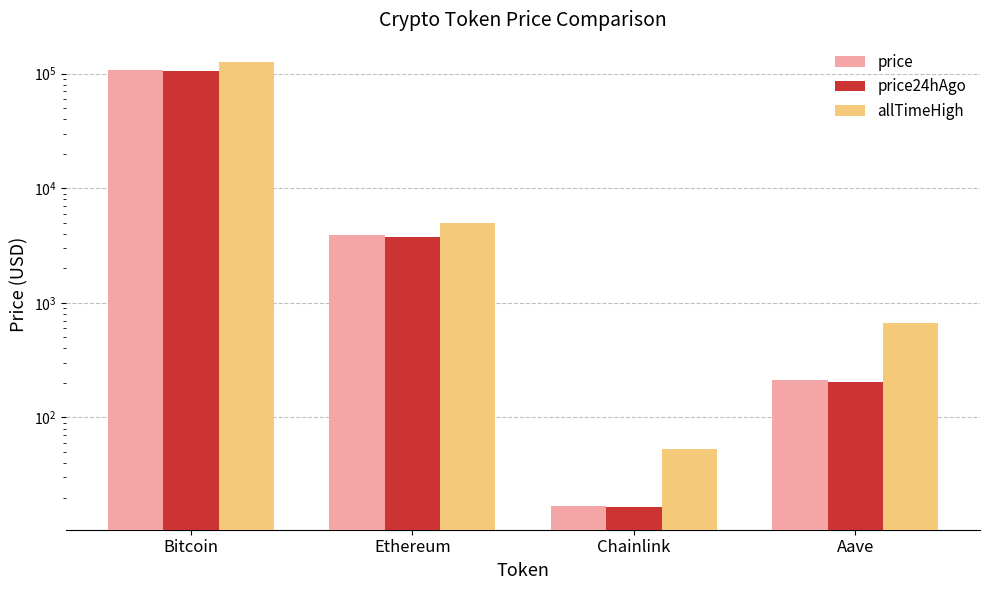

Is it true that price24hAgo equals 203.3 at Aave?

True